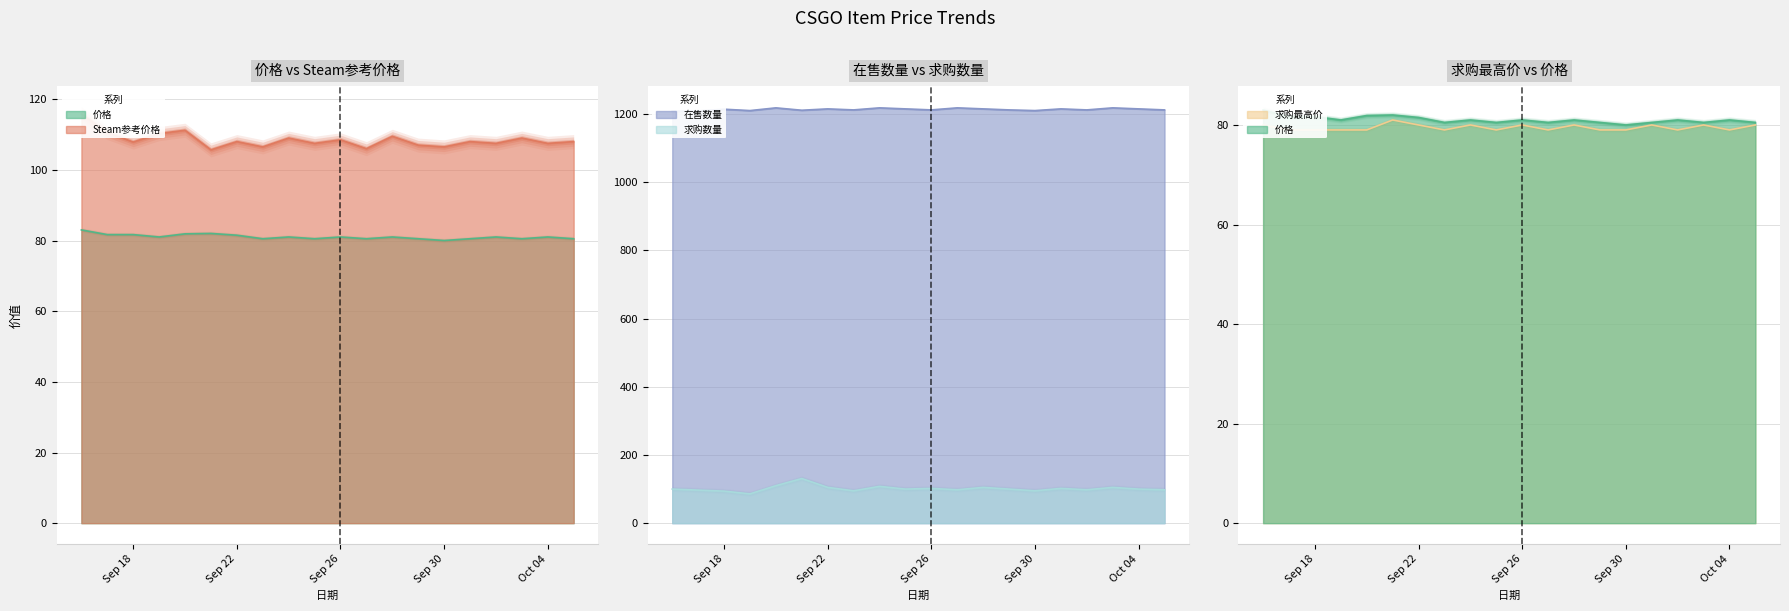

At how many categories does at least one series exceed 578?

20